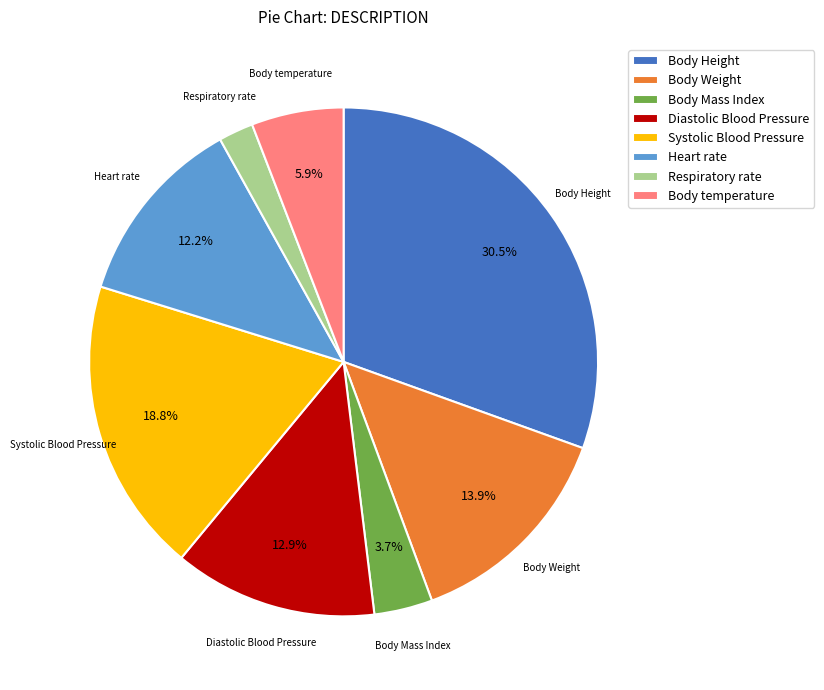

To the nearest percent, what percentage of the pie is Heart rate?

12%